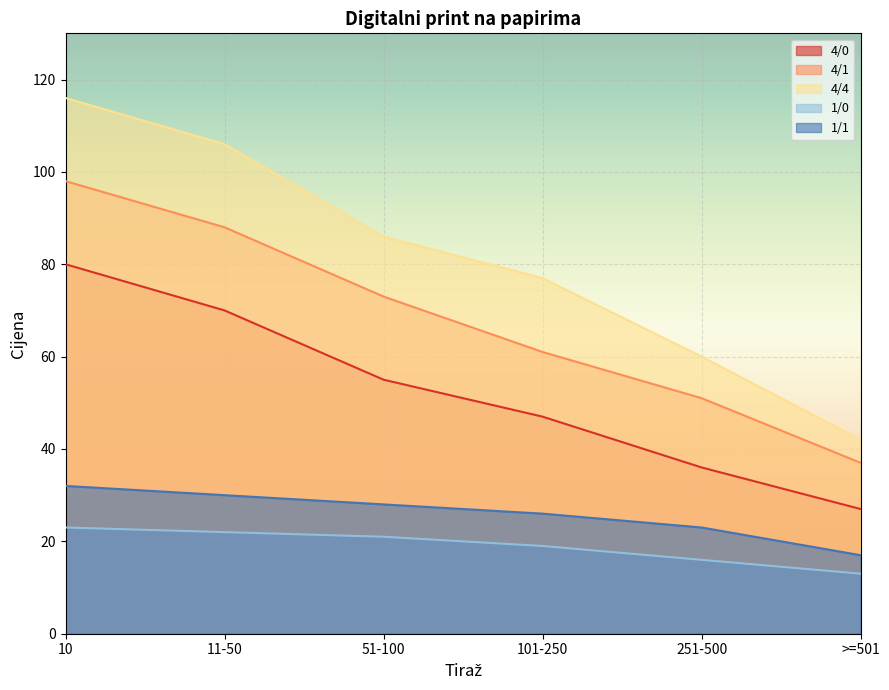

What is the label of the 3rd point from the left?

51-100